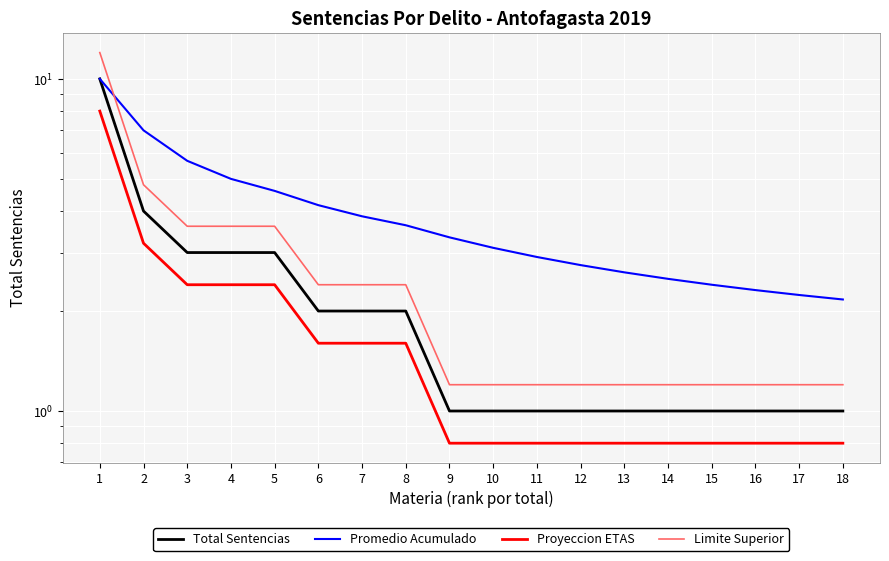

Is it true that Promedio Acumulado equals 2.9 at 11?

True